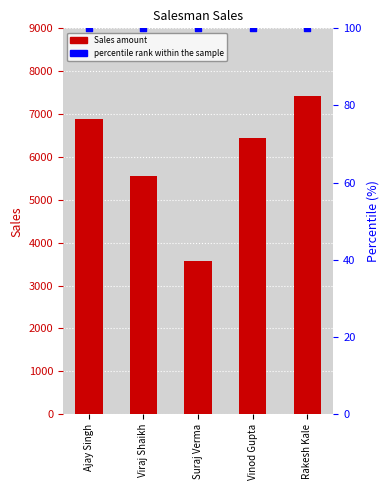

Which series contains the lowest Y value?

percentile rank within the sample